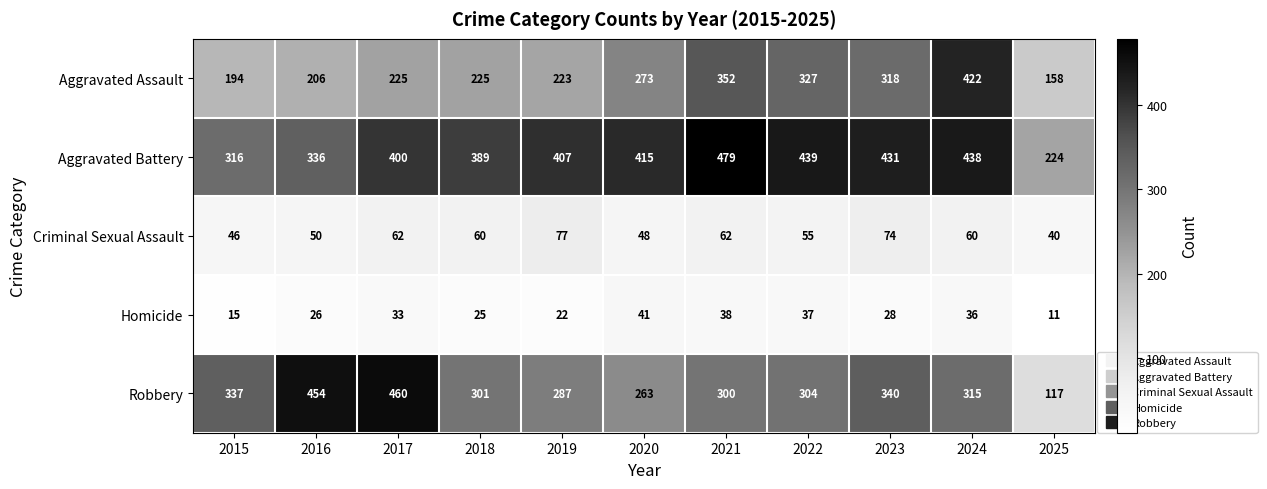

What is the spread (max minus min) of values at 2023?

403